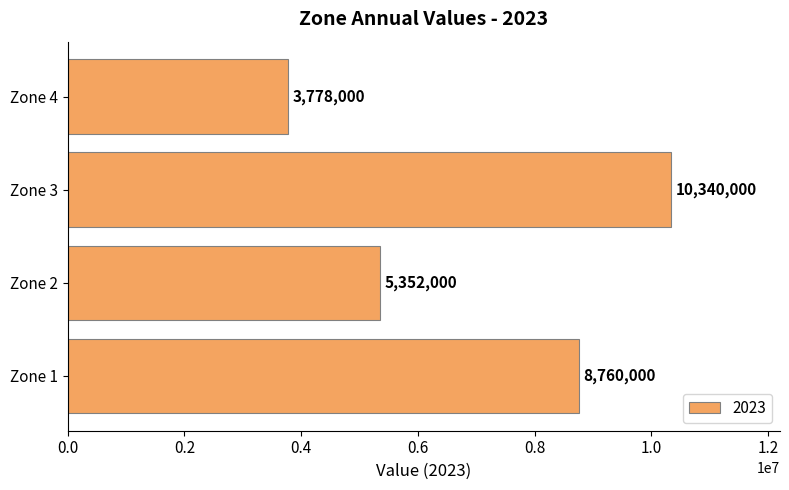

List the labels in order of value, largest first.

Zone 3, Zone 1, Zone 2, Zone 4